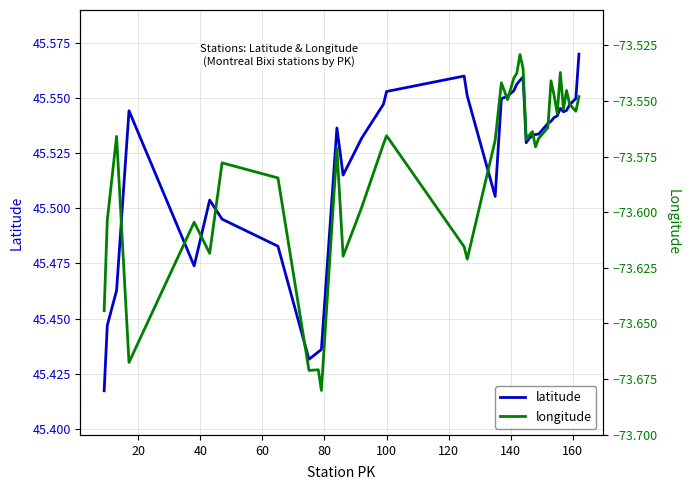

What are all the series names shown in the legend?

latitude, longitude